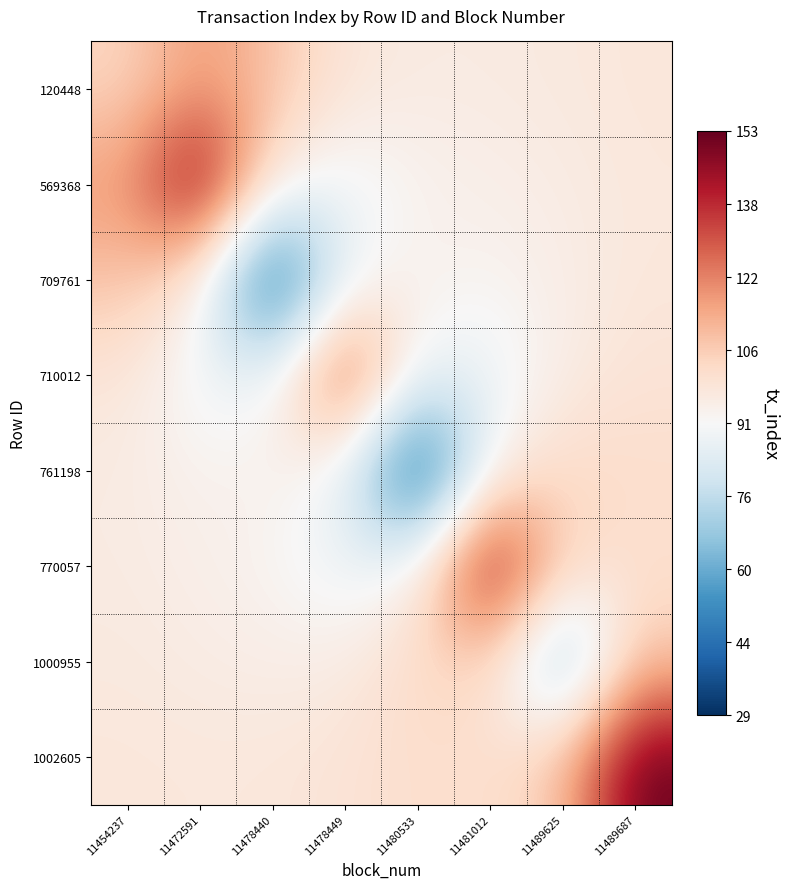

Reading left to right, what are all the values shown in this chart?

120448: 11454237=104.0	11472591=117.8	11478440=109.0	11478449=98.4	11480533=96.3	11481012=96.5	11489625=97.1	11489687=98.1
569368: 11454237=117.8	11472591=153.0	11478440=95.8	11478449=88.2	11480533=93.3	11481012=94.7	11489625=96.0	11489687=97.7
709761: 11454237=109.0	11472591=95.8	11478440=31.0	11478449=88.0	11480533=94.6	11481012=92.6	11489625=95.2	11489687=97.9
710012: 11454237=98.4	11472591=88.2	11478440=88.0	11478449=136.0	11480533=87.1	11481012=86.5	11489625=95.9	11489687=99.4
761198: 11454237=96.3	11472591=93.3	11478440=94.6	11478449=87.1	11480533=29.0	11481012=92.8	11489625=103.4	11489687=101.8
770057: 11454237=96.5	11472591=94.7	11478440=92.6	11478449=86.5	11480533=92.8	11481012=151.0	11489625=103.6	11489687=100.6
1000955: 11454237=97.1	11472591=96.0	11478440=95.2	11478449=95.9	11480533=103.4	11481012=103.6	11489625=61.0	11489687=108.2
1002605: 11454237=98.1	11472591=97.7	11478440=97.9	11478449=99.4	11480533=101.8	11481012=100.6	11489625=108.2	11489687=153.0